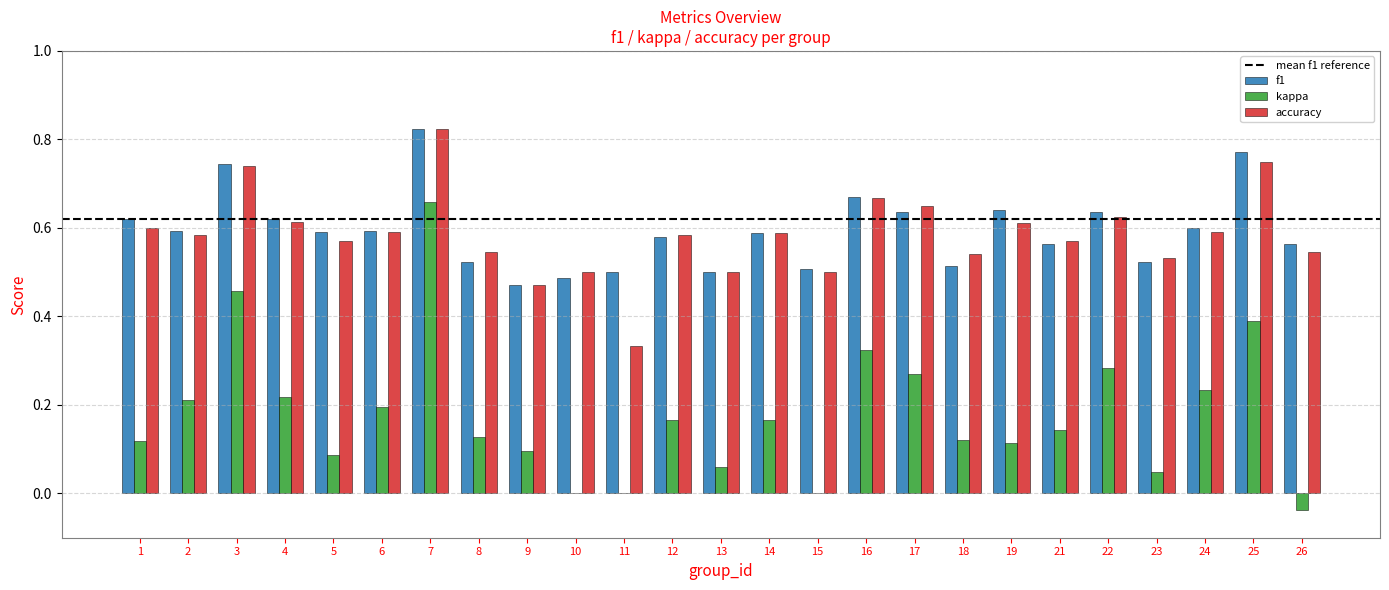

At which category is the sum across all series the highest?

7